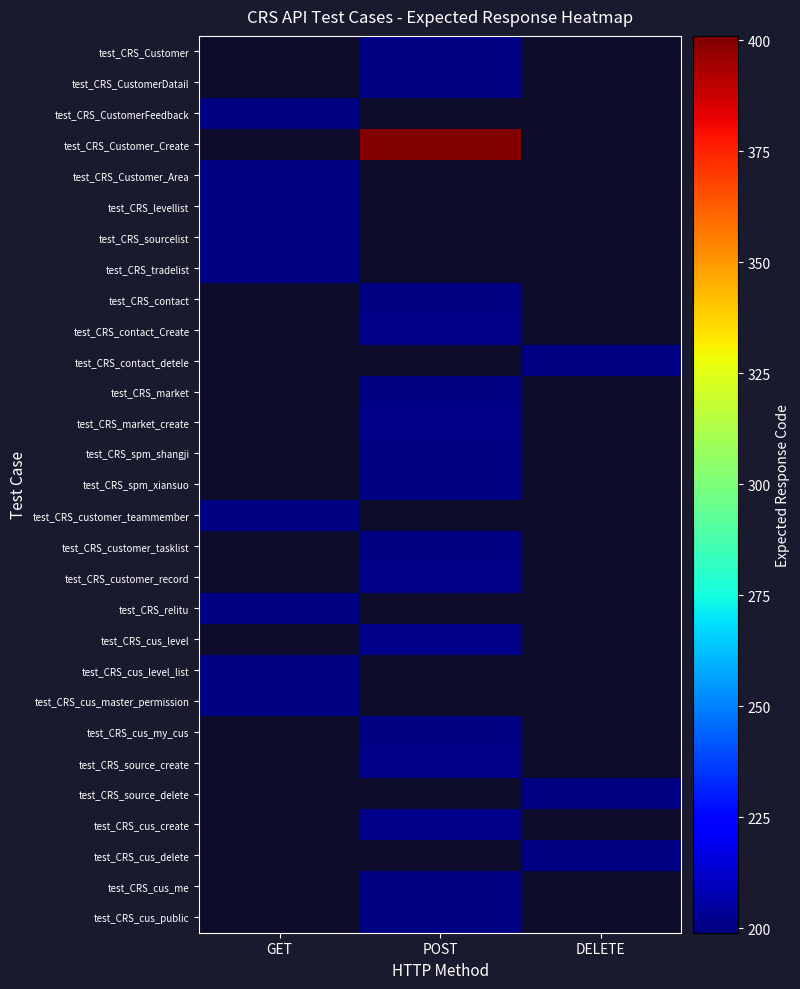

What is the smallest value displayed?

200.0